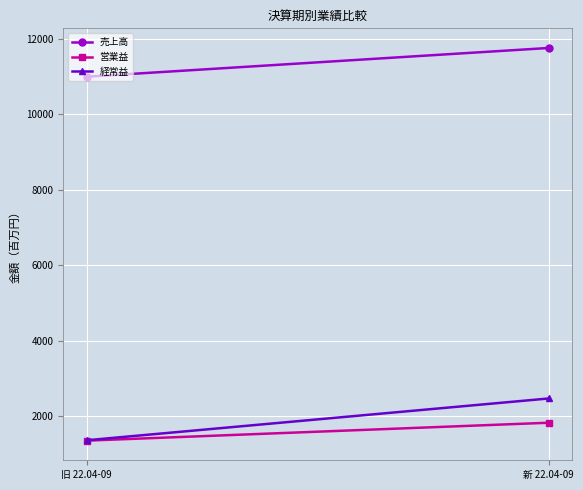

Reading left to right, extract all data points from this chart.

売上高: 11000	11762
営業益: 1350	1825
経常益: 1360	2468